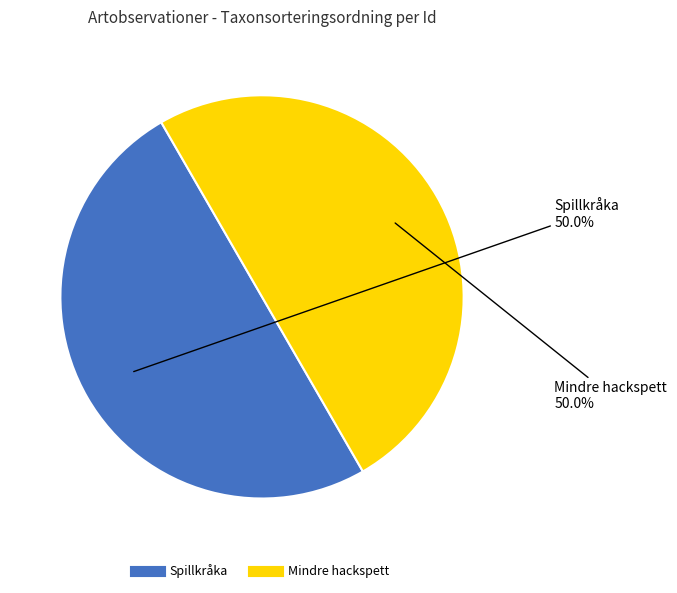

How many segments does this pie chart have?

2